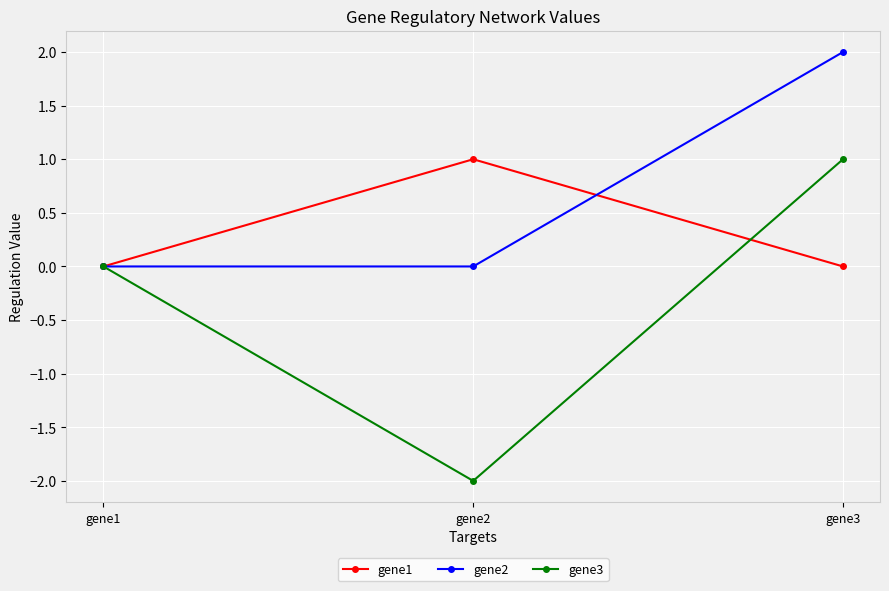

List the series in order of their overall mean, highest first.

gene2, gene1, gene3